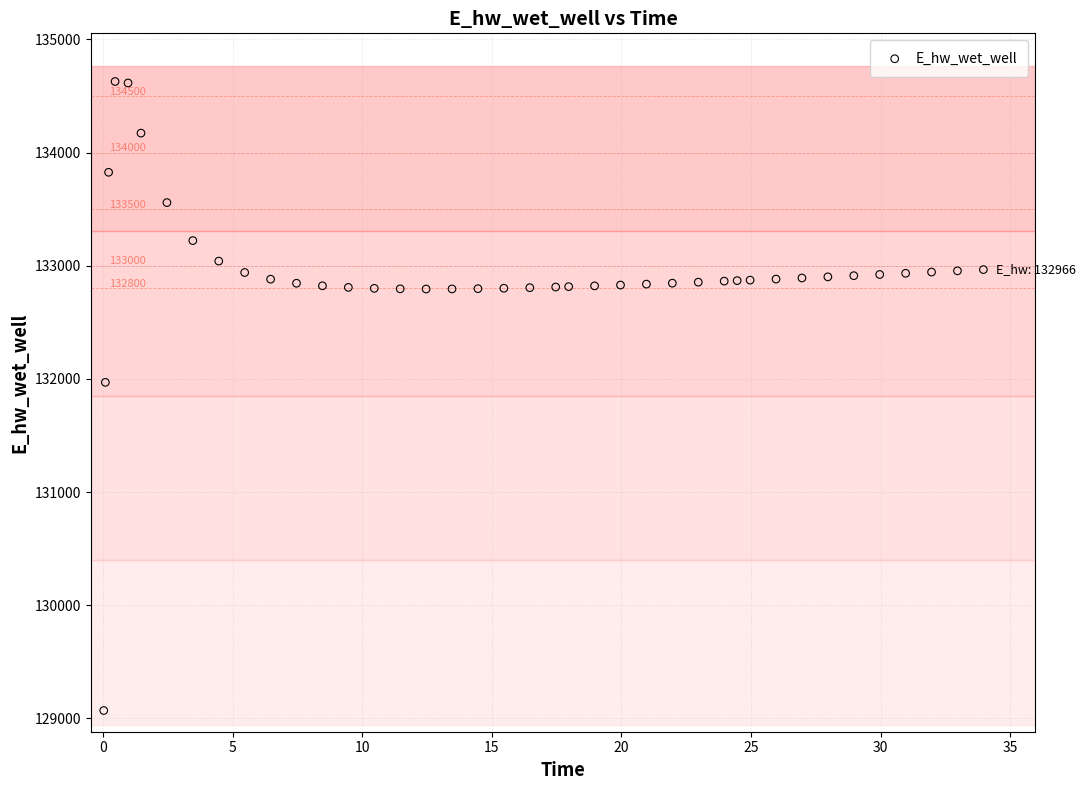

What Y value in the scatter plot is closest to 131849?

131970.0